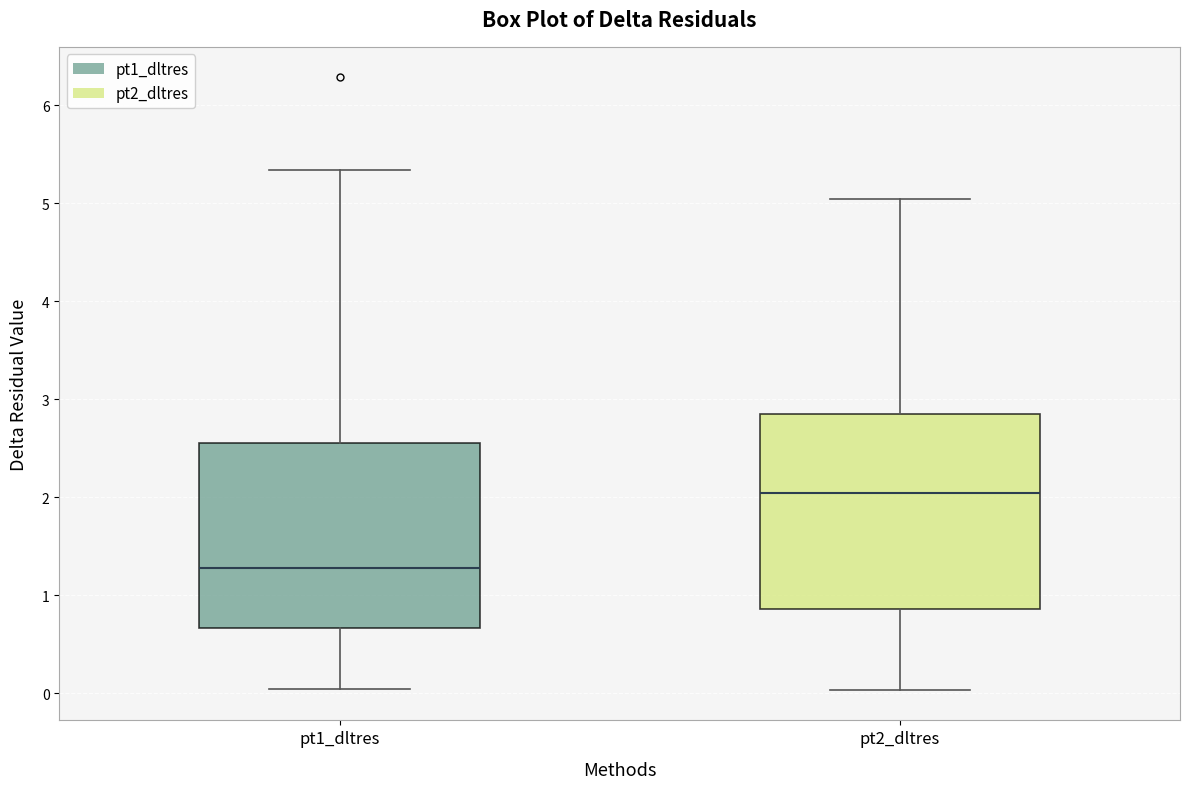

Reading left to right, read every box against the y-axis: the position of its median line, the range the box covers, and the ends of its whiskers. The values are not printed on the chart, so give them approximately, as read against the axis.

pt1_dltres: median 1.3, box 0.7 to 2.6, whiskers 0.0 to 5.3
pt2_dltres: median 2.0, box 0.9 to 2.9, whiskers 0.0 to 5.0